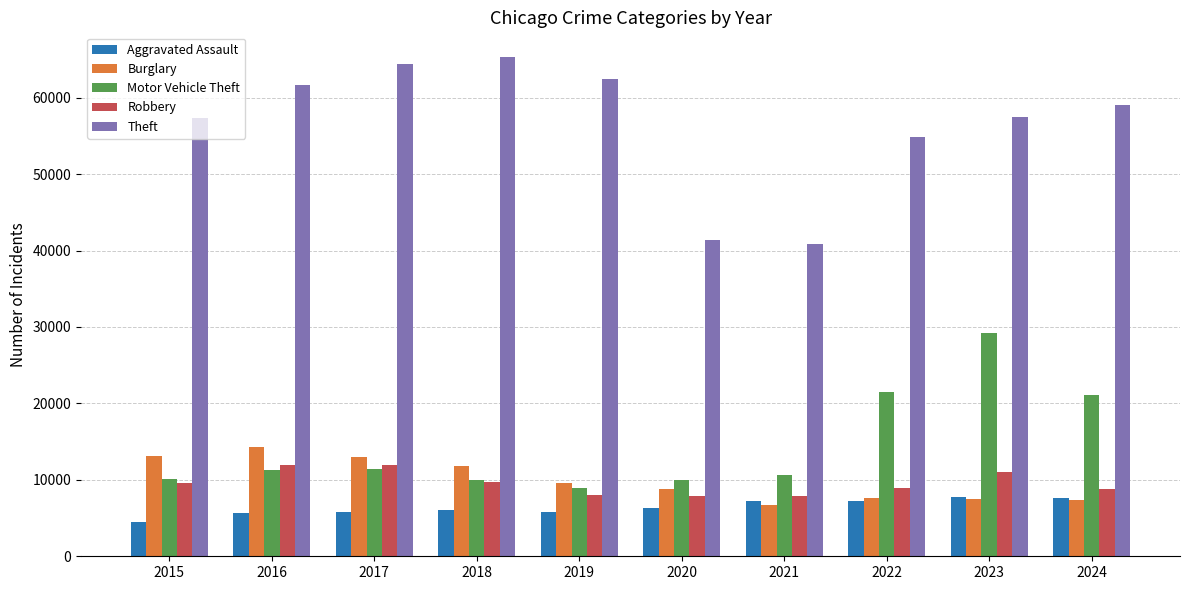

At which label is Theft closest to 53054?

2022